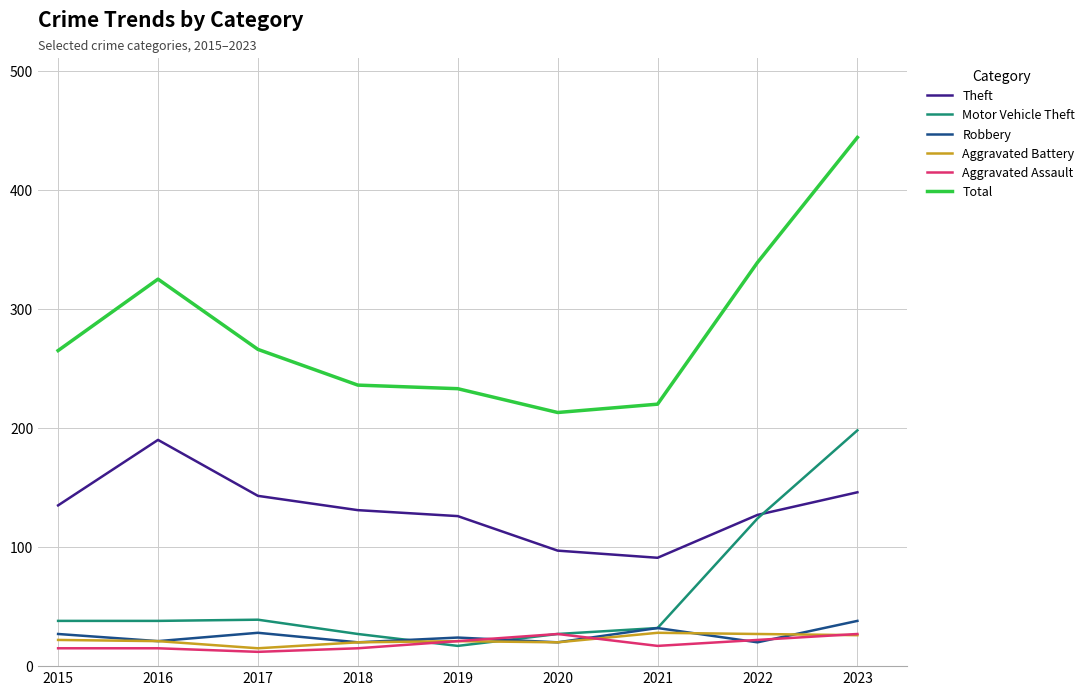

True or false: Total and Aggravated Assault cross at least once.

False